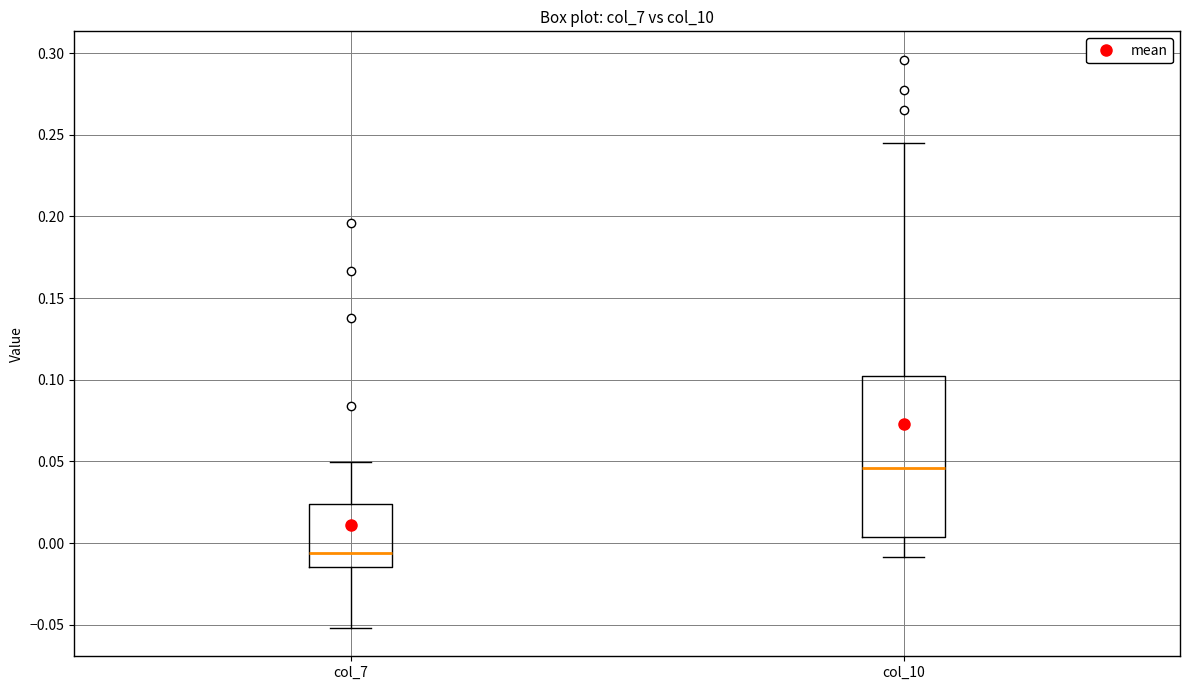

Reading left to right, transcribe this box plot: for each box, give where its median line is, the range the box spans, and where its two whiskers end, as read against the y-axis. The values are not printed on the chart, so give them approximately, as read against the axis.

col_7: median -0.005, box -0.015 to 0.025, whiskers -0.050 to 0.050
col_10: median 0.045, box 0.005 to 0.100, whiskers -0.010 to 0.245